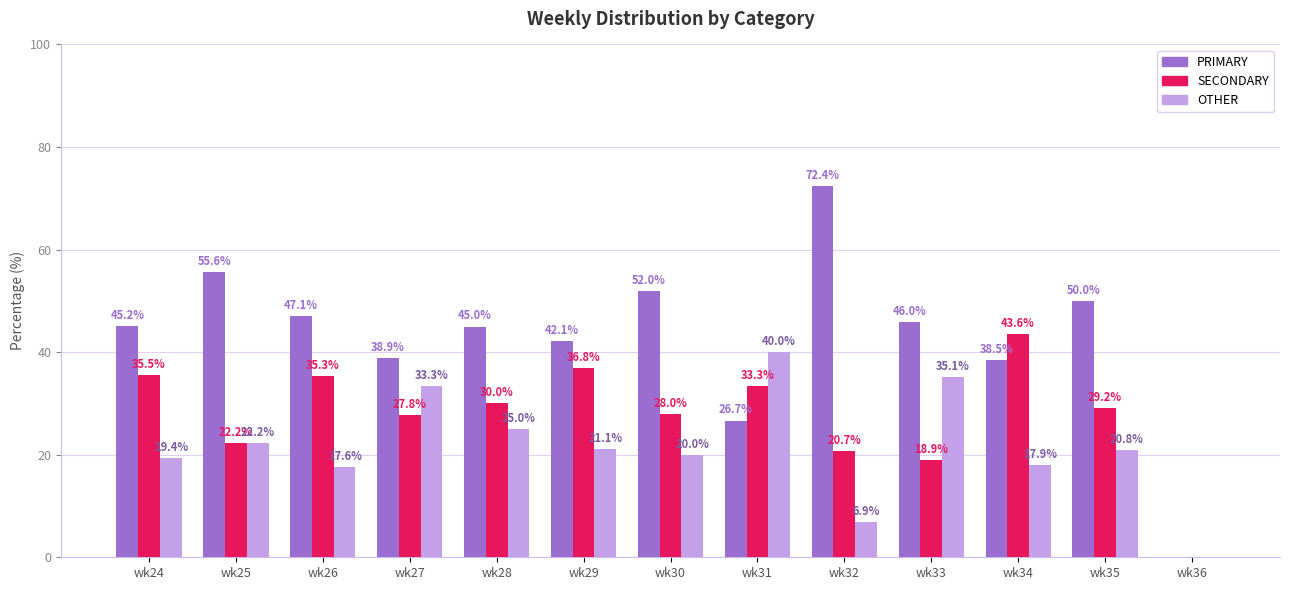

Which series changed the most between wk27 and wk28?

OTHER